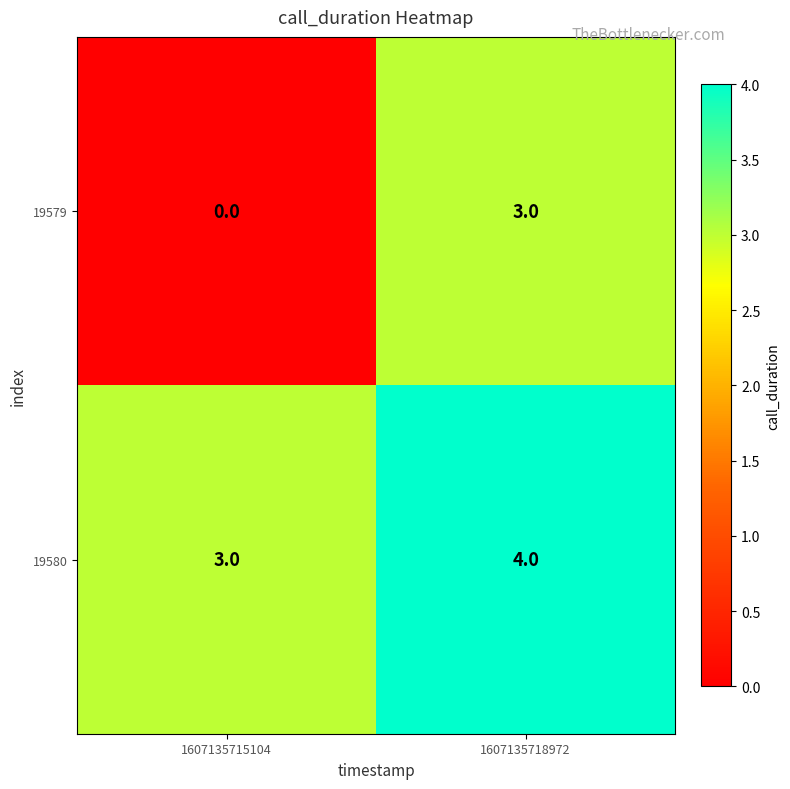

Where is 19579 nearest to the value 1?

1607135715104